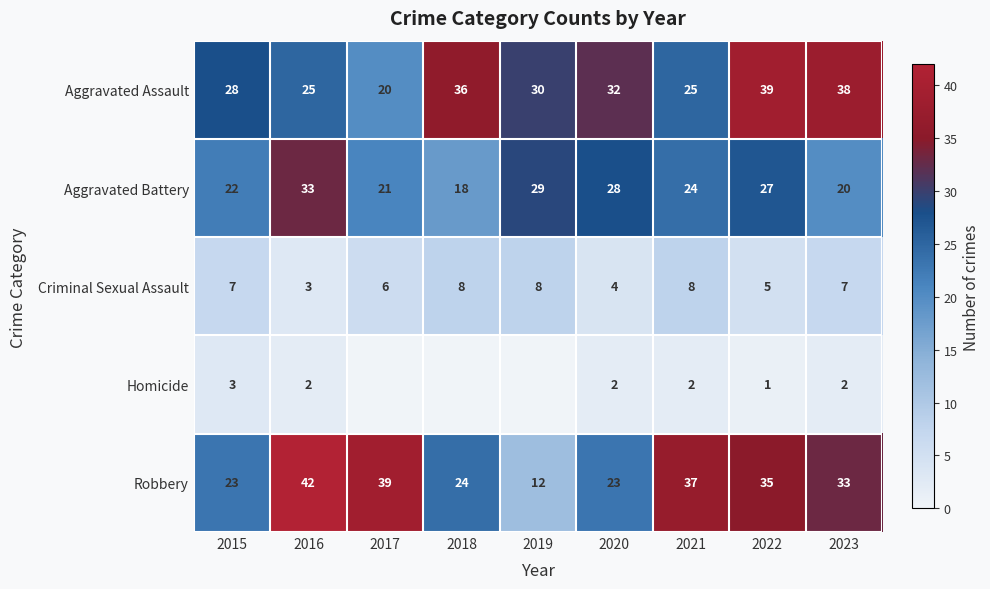

What is the total value across all series at 2021?

96